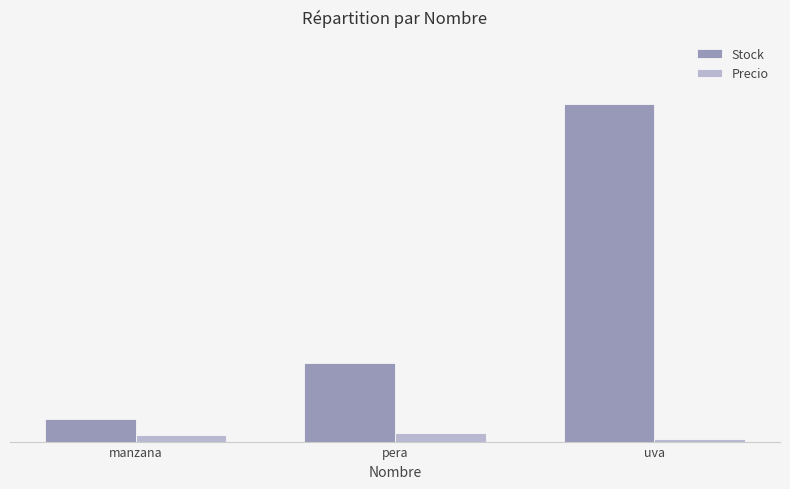

What is the label of the 3rd bar from the left?

uva